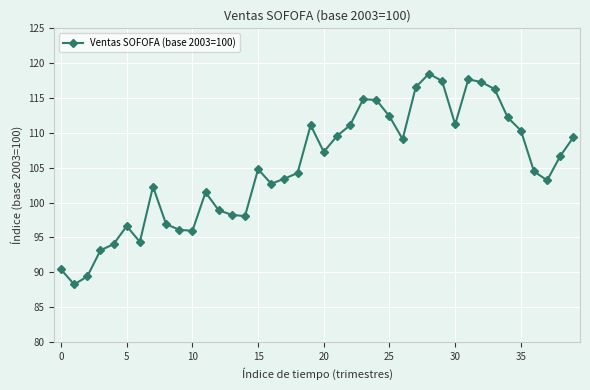

What is the difference between the maximum and minimum values?

30.2